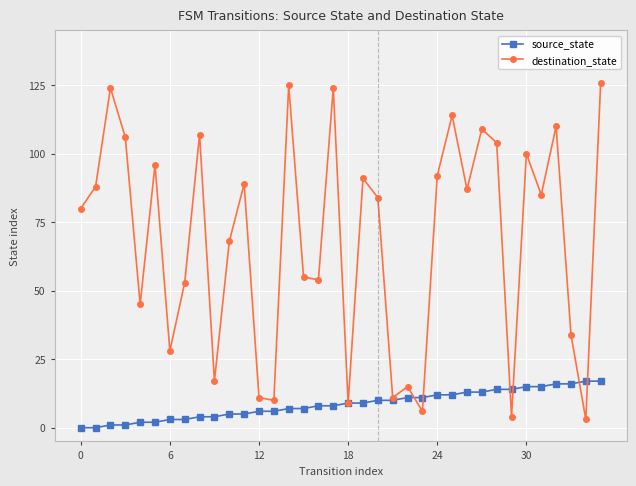

What is the value of the destination_state point at the 22nd from the left?

11